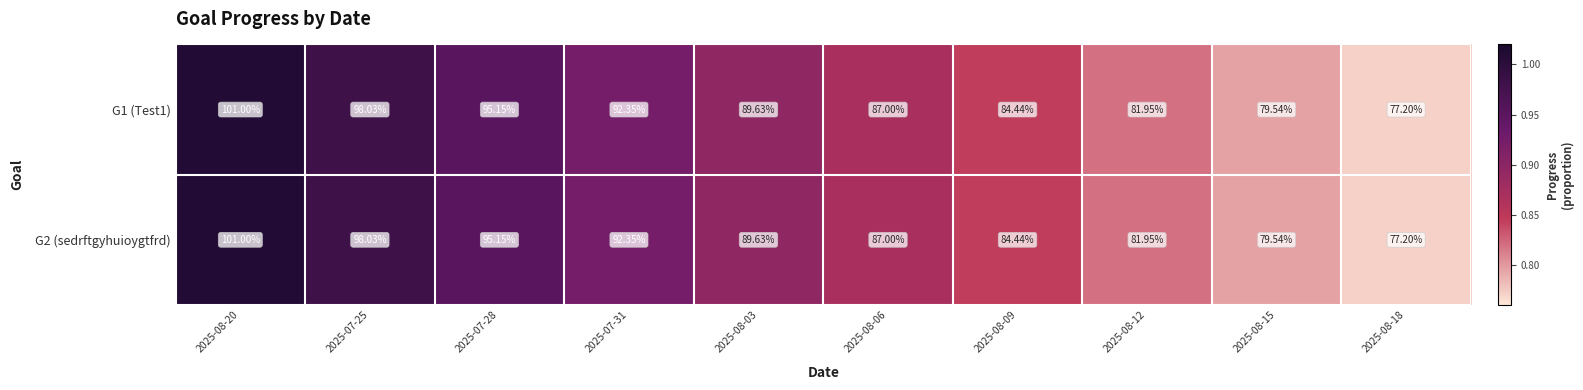

Is the value of G1 (Test1) at 2025-08-03 greater than the value of G2 (sedrftgyhuioygtfrd) at 2025-07-25?

No